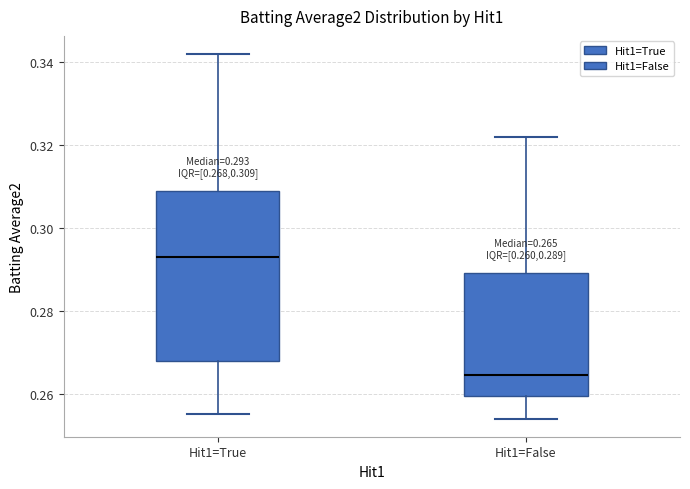

Which box is the tallest, from its lower edge to its upper edge?

Hit1=True